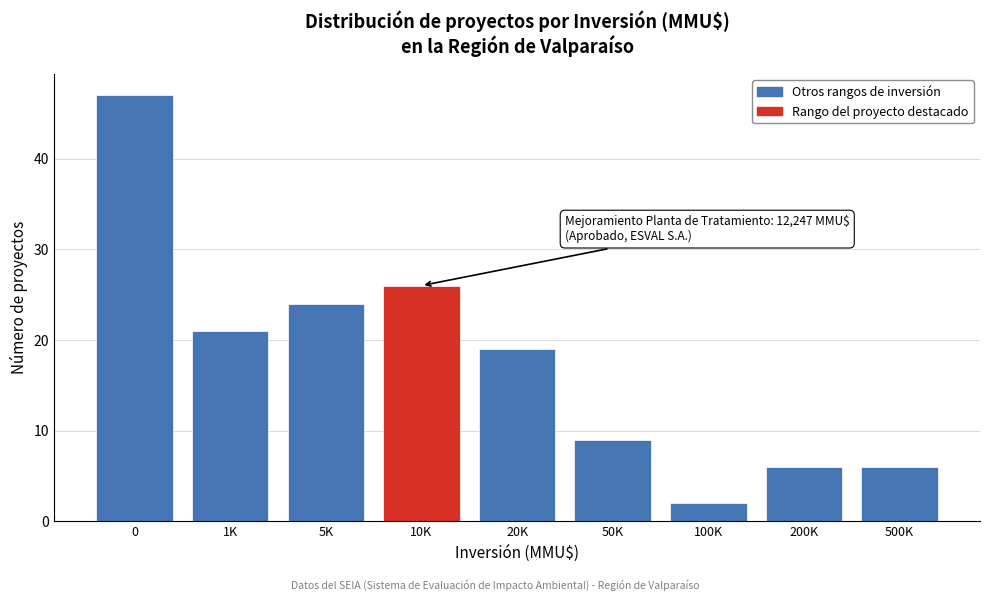

Reading left to right, what are all the values shown in this chart?

47	21	24	26	19	9	2	6	6